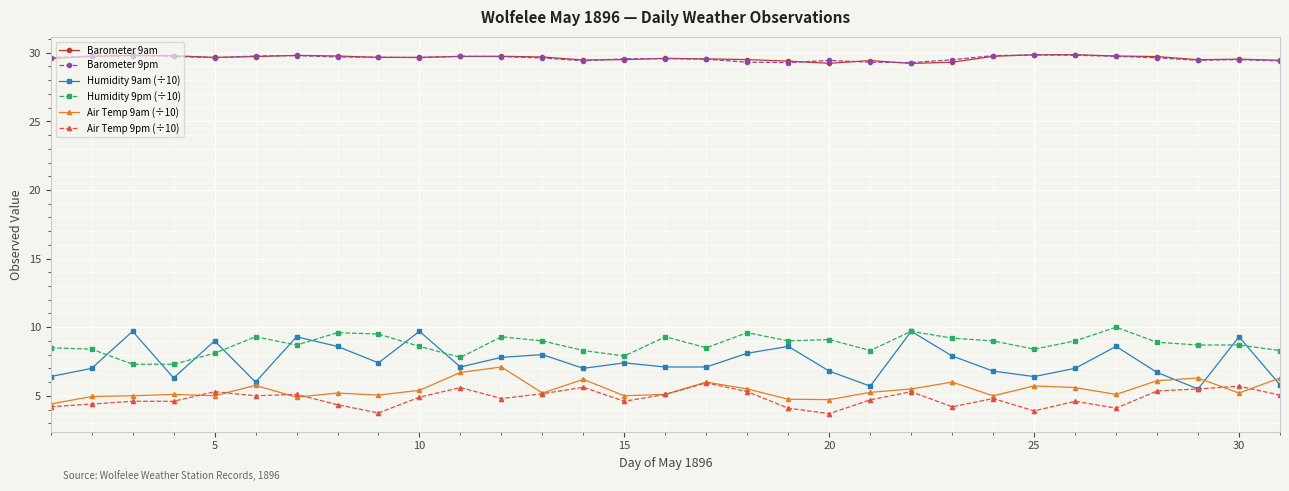

True or false: Air Temp 9am (÷10) has more than 0 points higher than both neighbors.

True